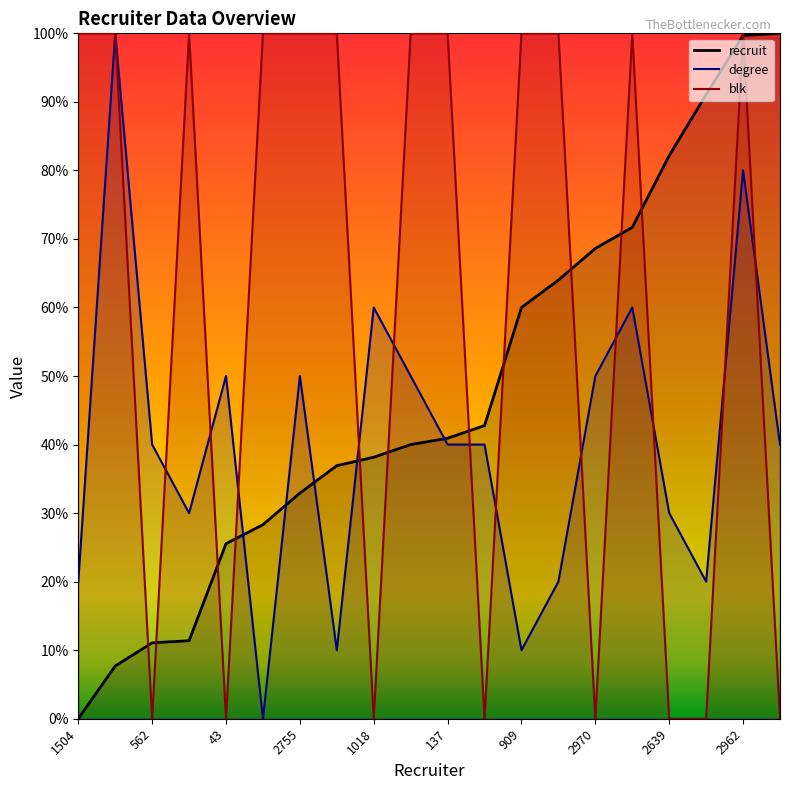

Reading left to right, what are all the values shown in this chart?

recruit: 0.0	7.7	11.1	11.4	25.5	28.3	32.9	36.9	38.2	40.0	40.9	42.8	60.0	64.0	68.6	71.7	82.2	91.1	99.7	100.0
degree: 20.0	100.0	40.0	30.0	50.0	0.0	50.0	10.0	60.0	50.0	40.0	40.0	10.0	20.0	50.0	60.0	30.0	20.0	80.0	40.0
blk: 100.0	100.0	0.0	100.0	0.0	100.0	100.0	100.0	0.0	100.0	100.0	0.0	100.0	100.0	0.0	100.0	0.0	0.0	100.0	0.0